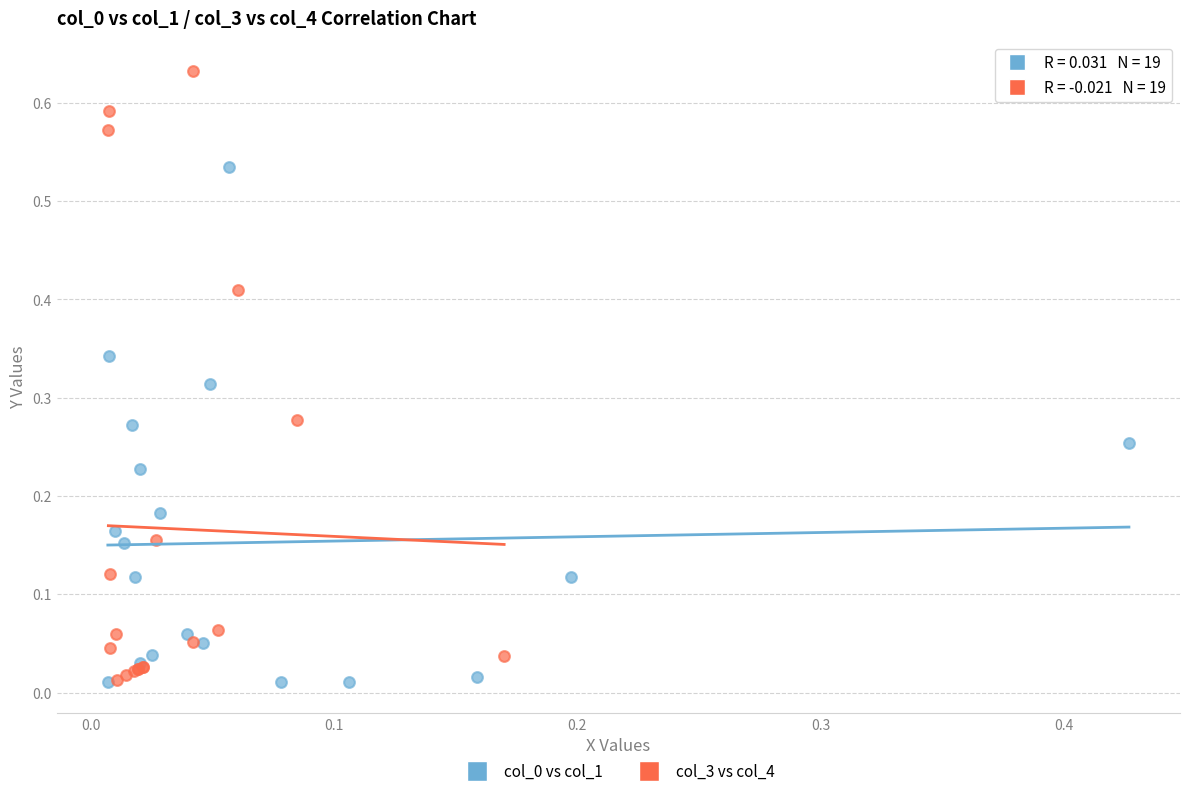

Which series has the largest Y range (max minus min)?

col_3 vs col_4